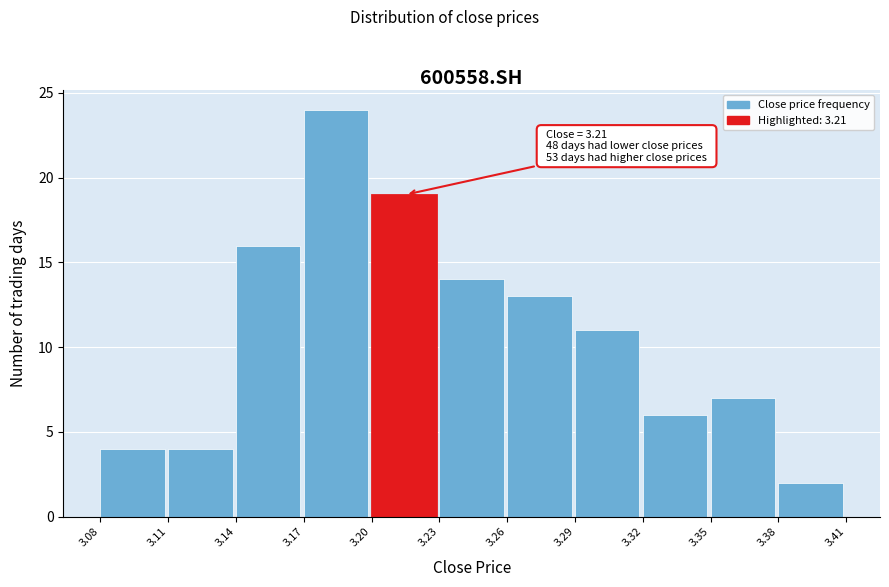

Which range on the x-axis has the tallest bar?

3.17 to 3.20